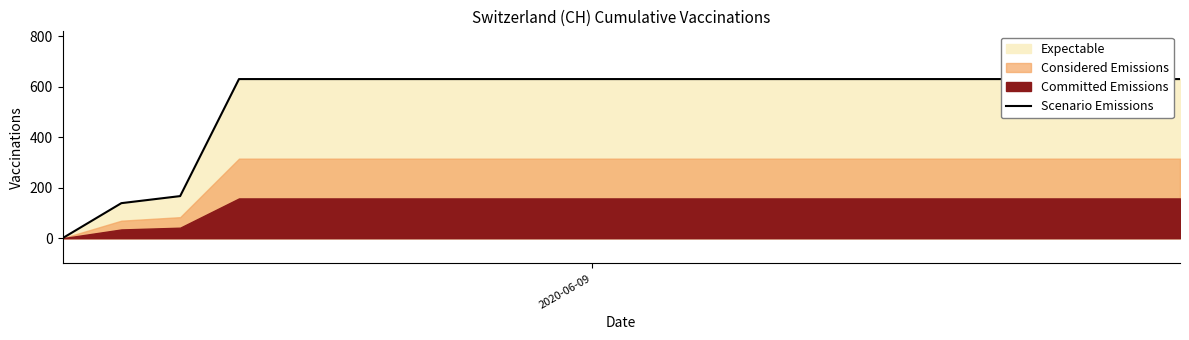

True or false: the data shows 395 at 19.

False